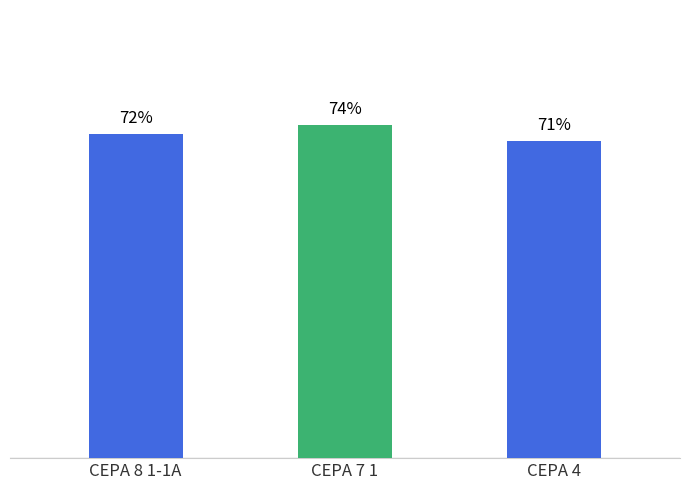

What is the label of the 2nd bar from the right?

CEPA 7 1